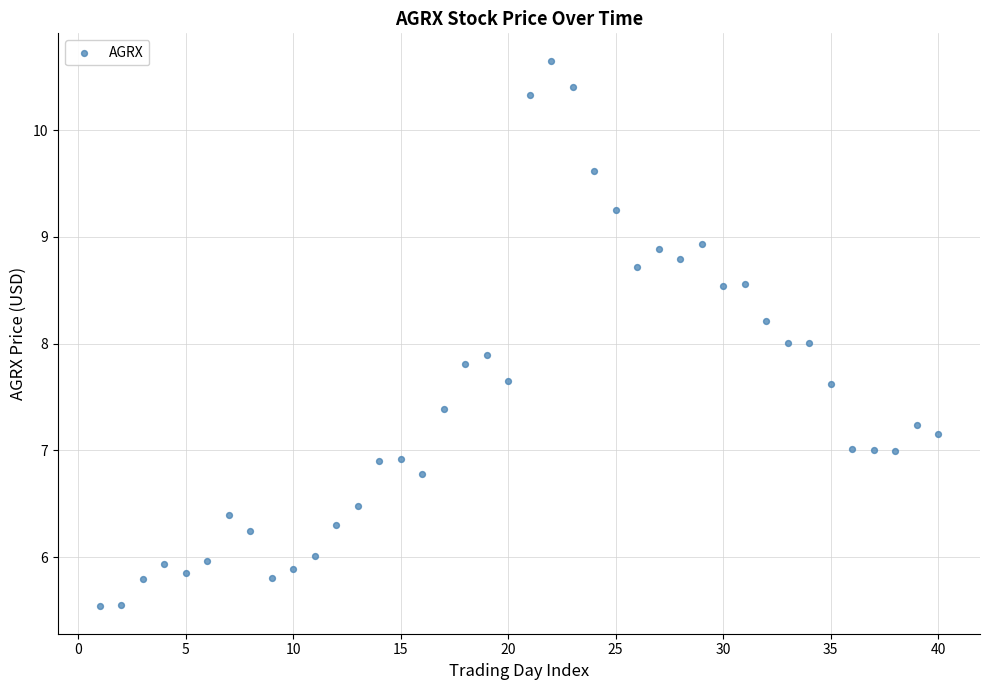

What is the range of Y values (max minus min)?

5.1